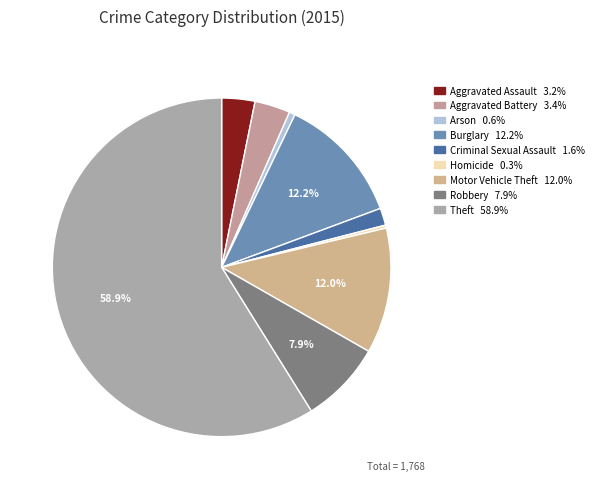

Between Burglary and Robbery, which is larger?

Burglary